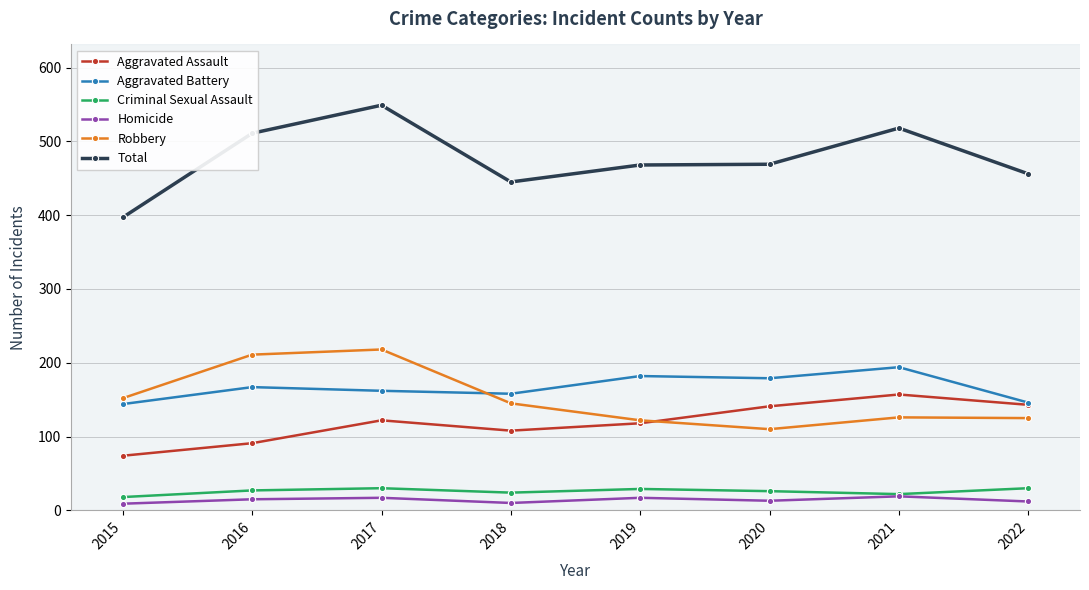

True or false: Aggravated Battery and Total intersect in this chart.

False